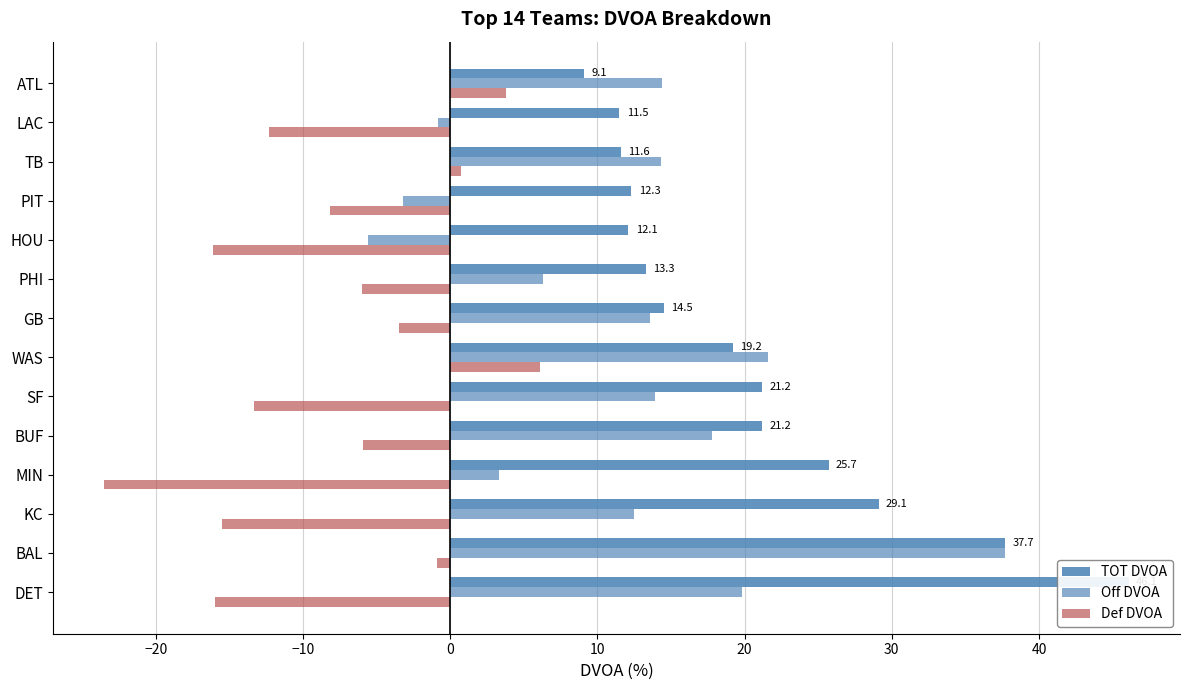

Reading right to left, what are all the values shown in this chart?

TOT DVOA: 9.1	11.5	11.6	12.3	12.1	13.3	14.5	19.2	21.2	21.2	25.7	29.1	37.7	46.1
Off DVOA: 14.4	-0.8	14.3	-3.2	-5.6	6.3	13.6	21.6	13.9	17.8	3.3	12.5	37.7	19.8
Def DVOA: 3.8	-12.3	0.7	-8.2	-16.1	-6.0	-3.5	6.1	-13.3	-5.9	-23.5	-15.5	-0.9	-16.0